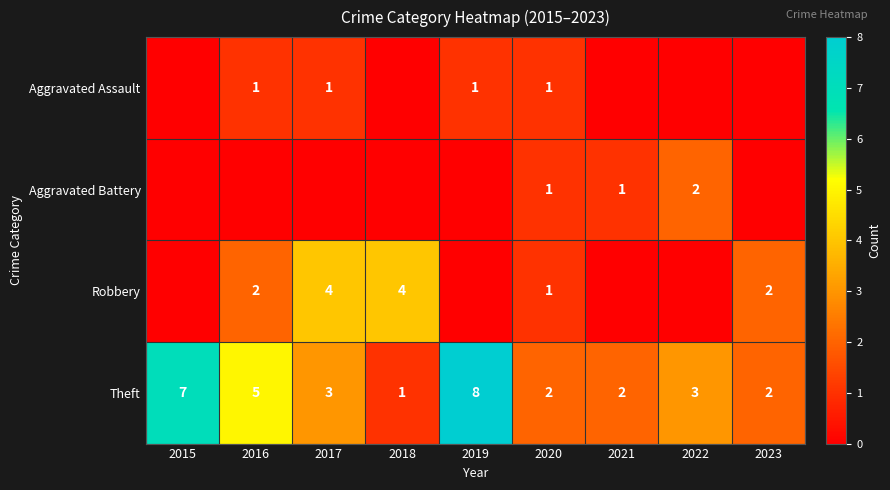

What is the total value across all series at 2020?

5